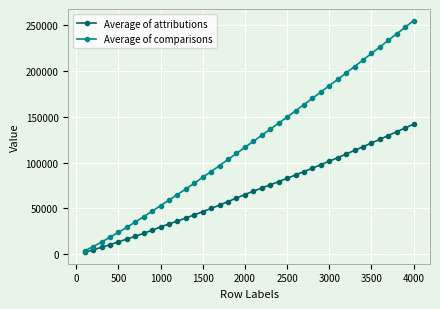

List the series in order of their overall mean, lowest first.

Average of attributions, Average of comparisons